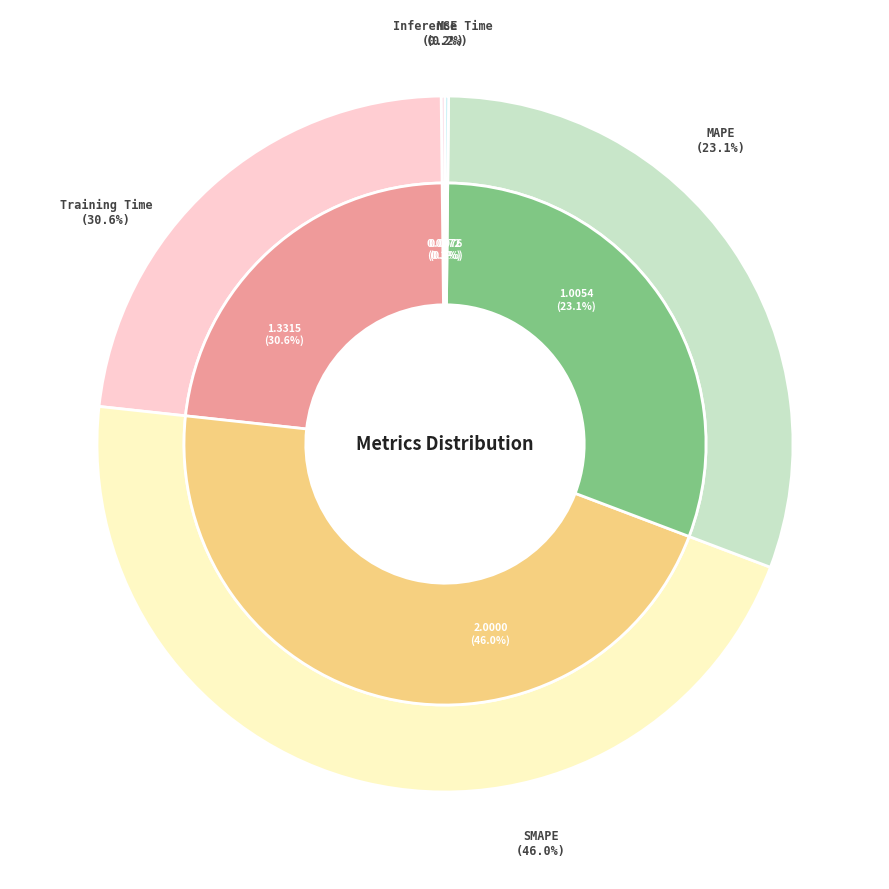

To the nearest percent, what percentage of the pie is MAPE?

23%